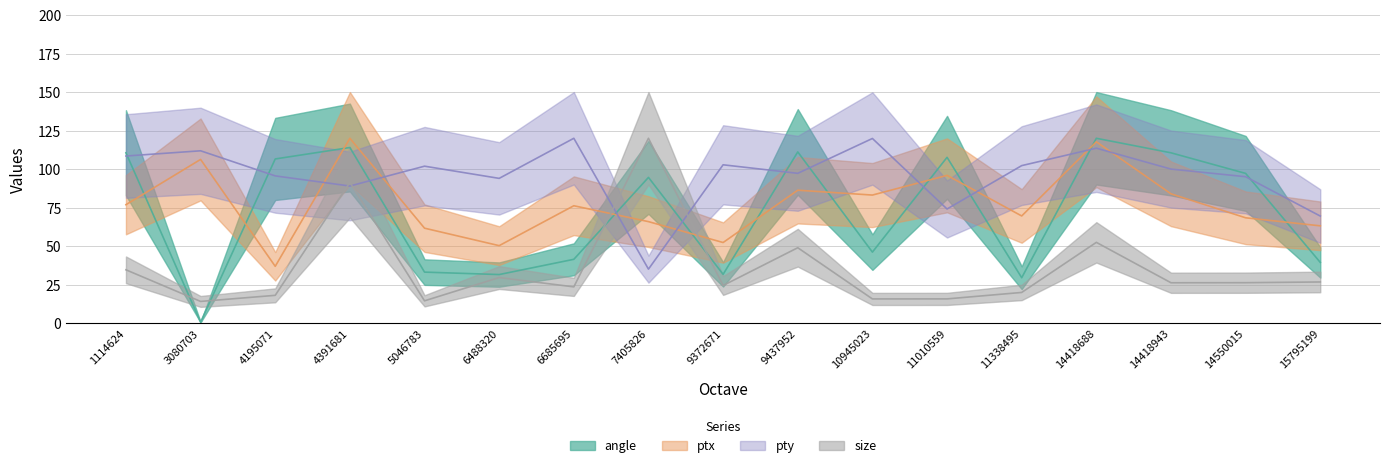

Which series has the largest total across all categories?

pty